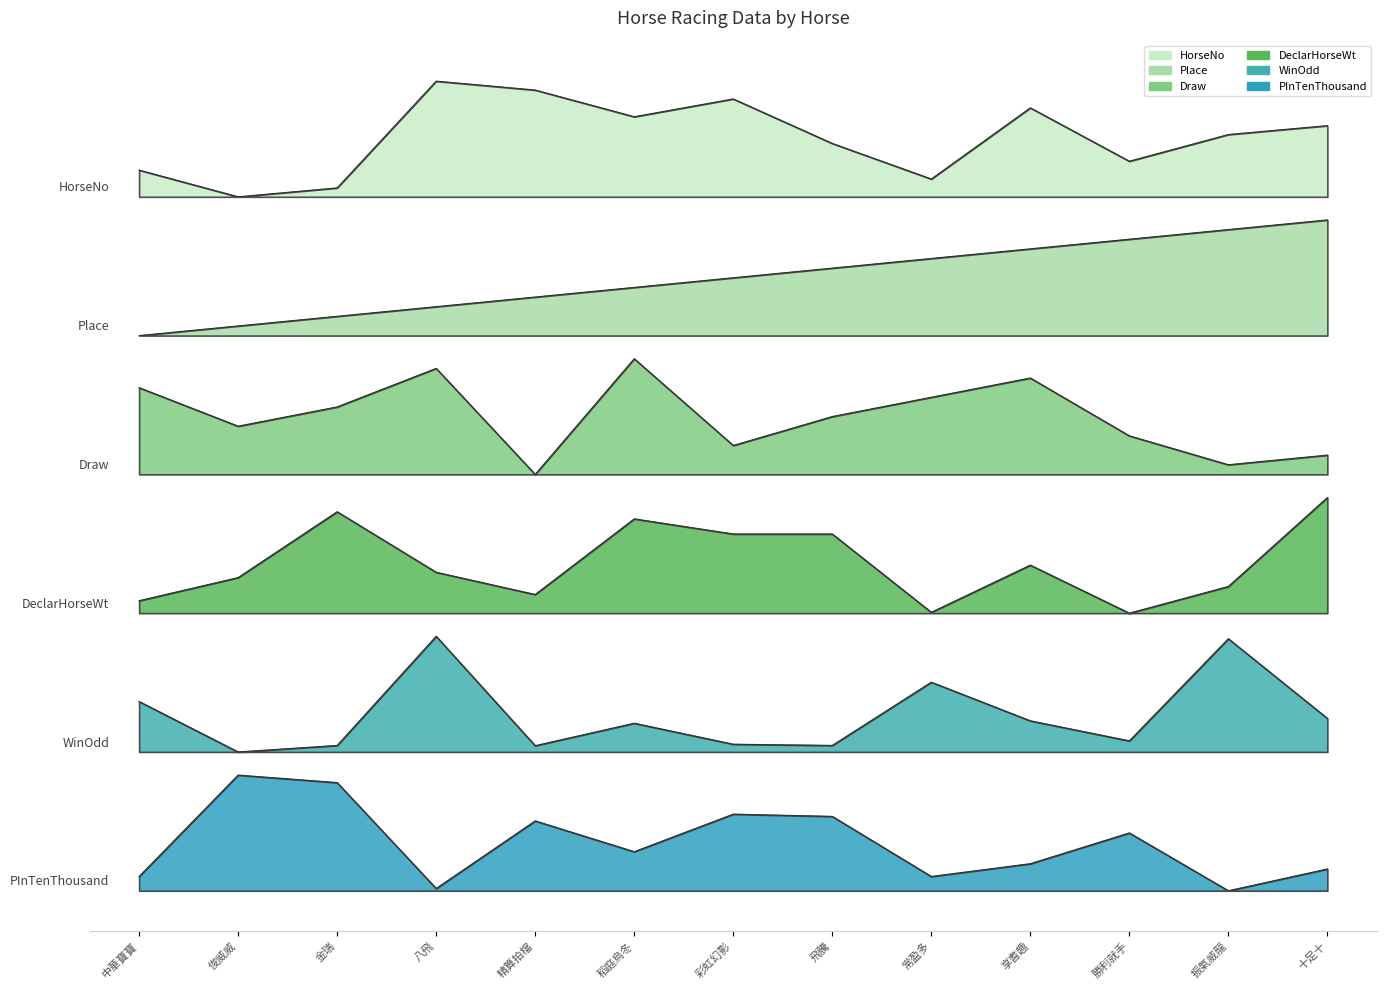

At 中華寶寶, list the series in order from largest to smallest.

HorseNo, Place, Draw, DeclarHorseWt, WinOdd, PInTenThousand